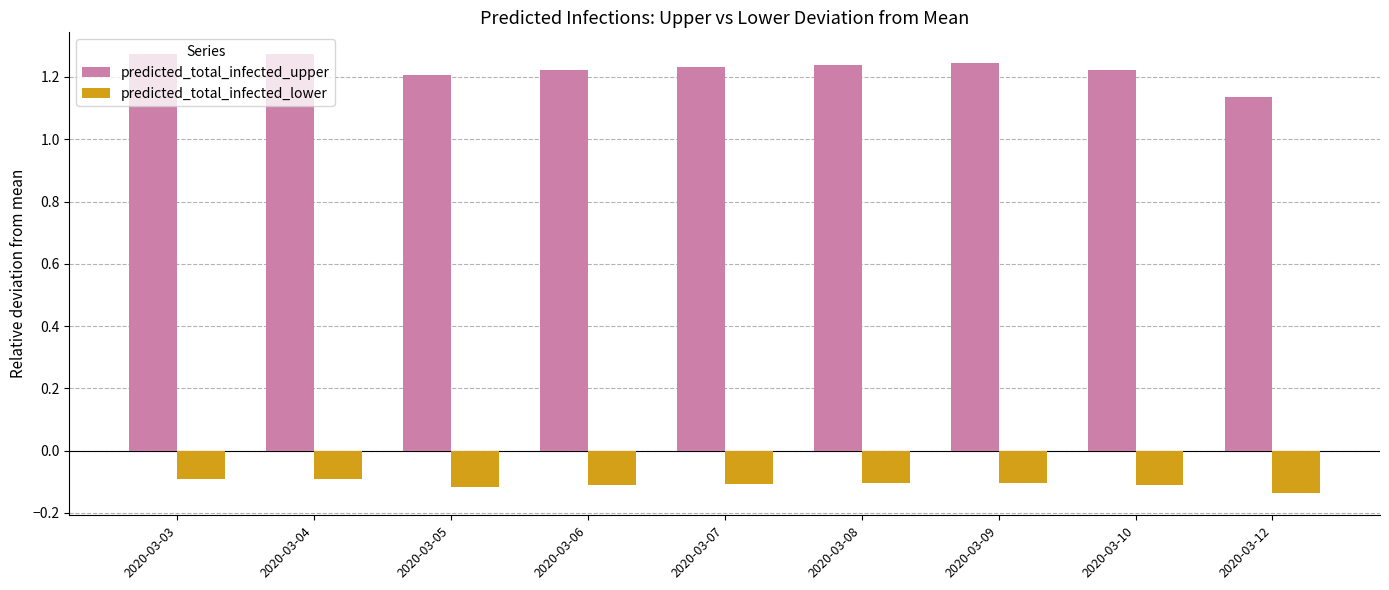

What is the difference between the second highest and minimum values in the predicted_total_infected_upper series?

0.1